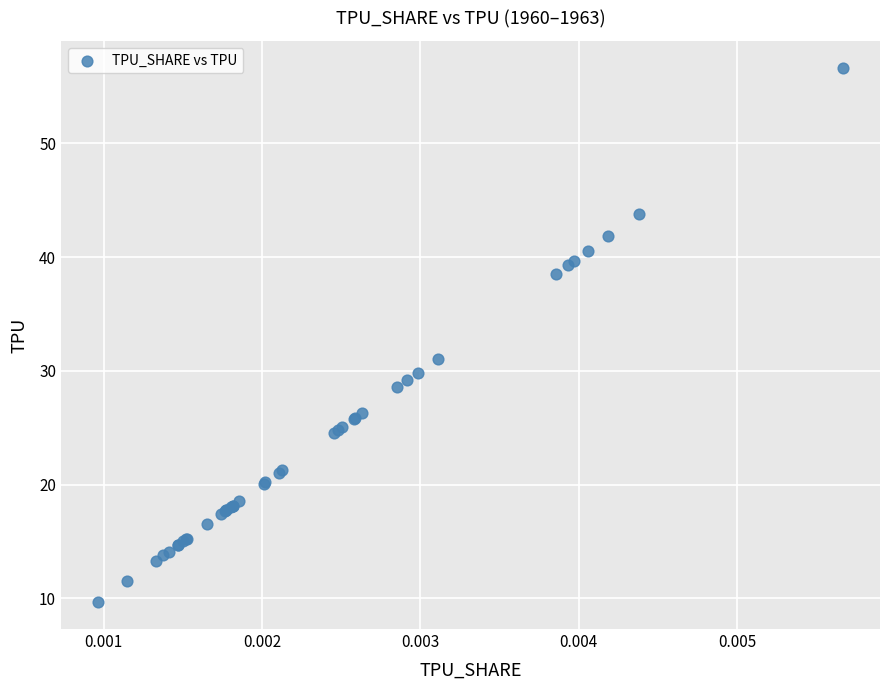

What Y value in the scatter plot is closest to 33?

31.1